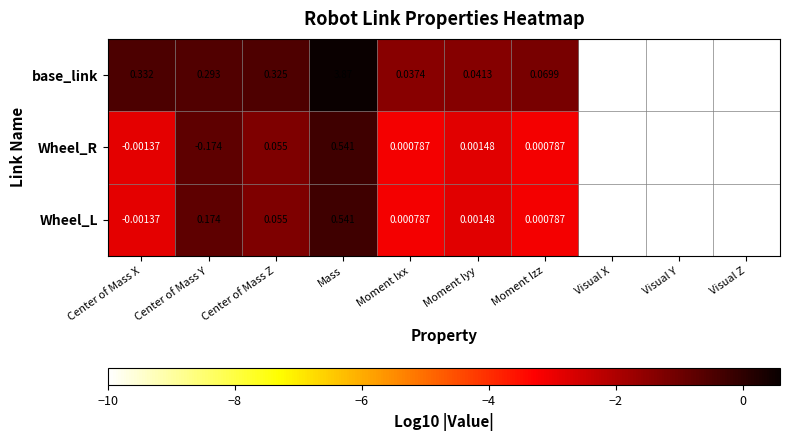

Which series has the largest total across all categories?

base_link